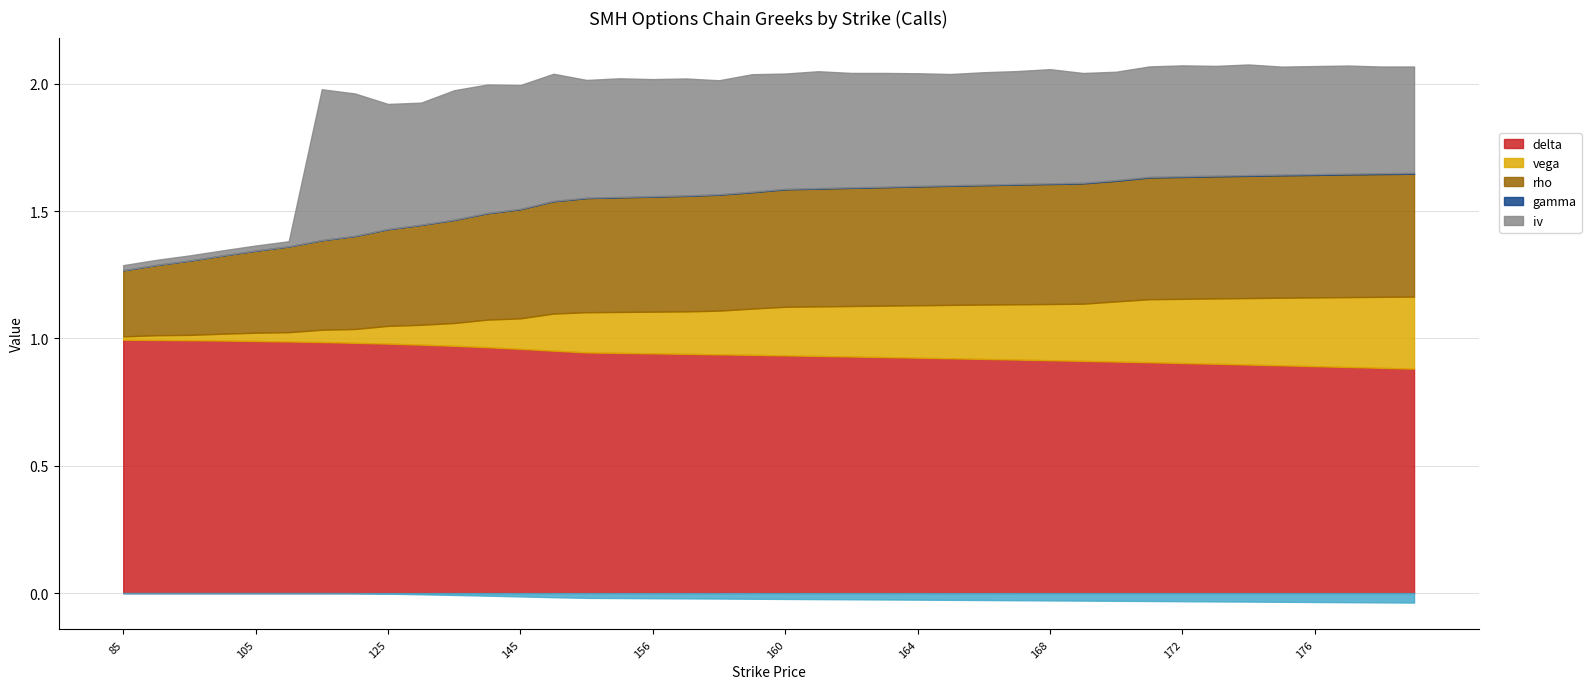

Which category has the highest value in the delta series?

85